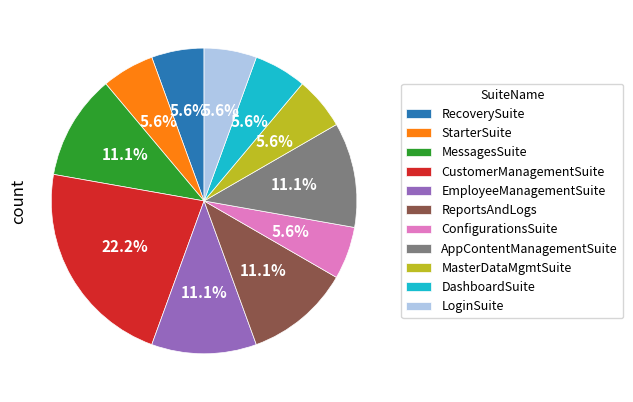

Count the number of slices in the pie.

11